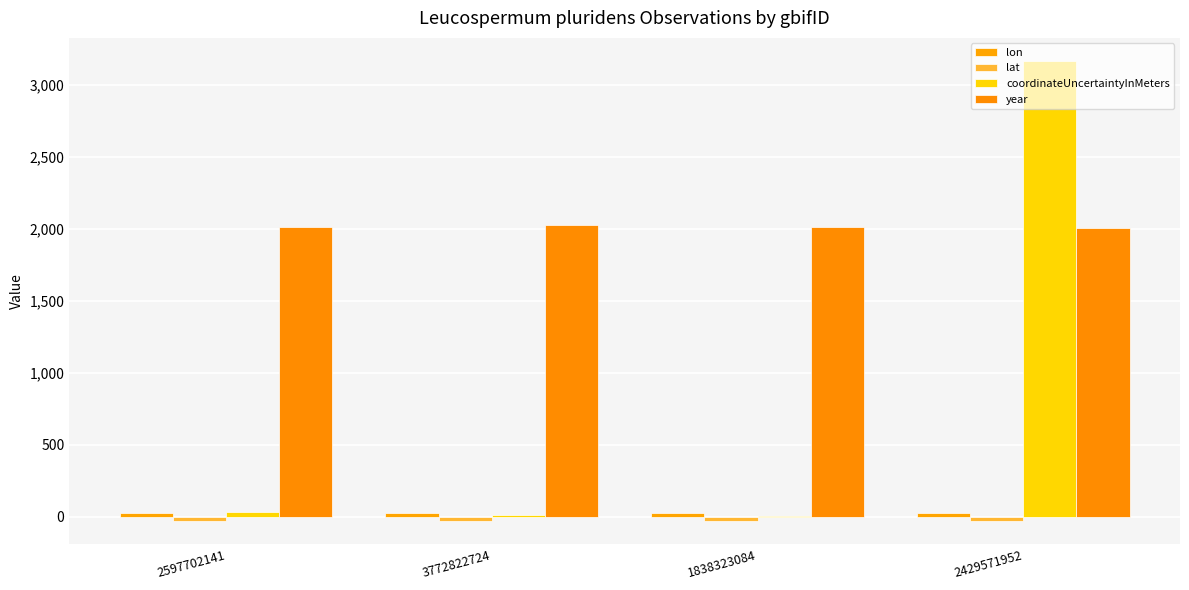

How many data points does each series have?

4